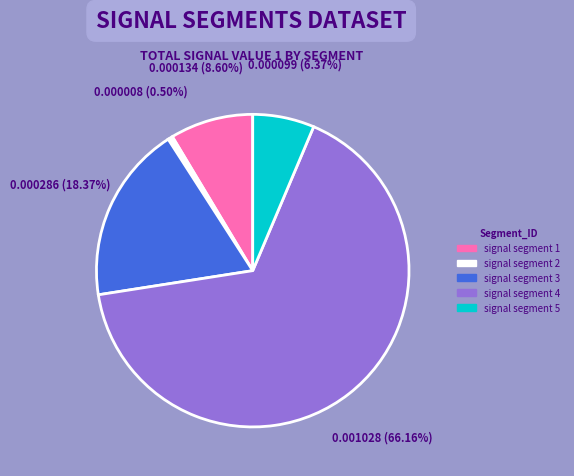

Which category accounts for the majority?

signal segment 4